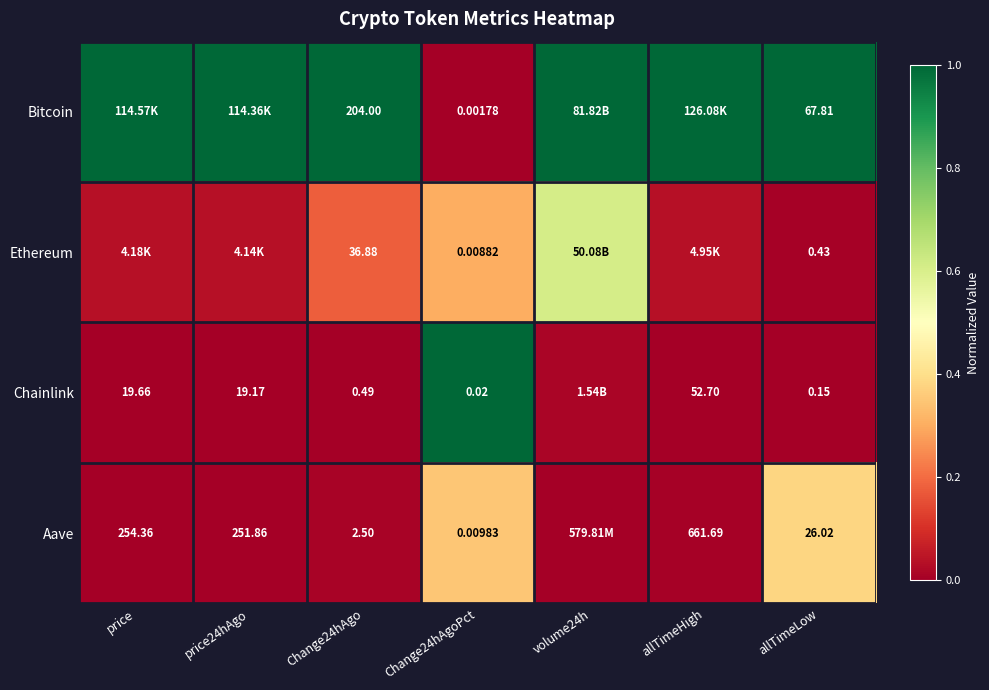

At which category is the sum across all series the highest?

Change24hAgoPct